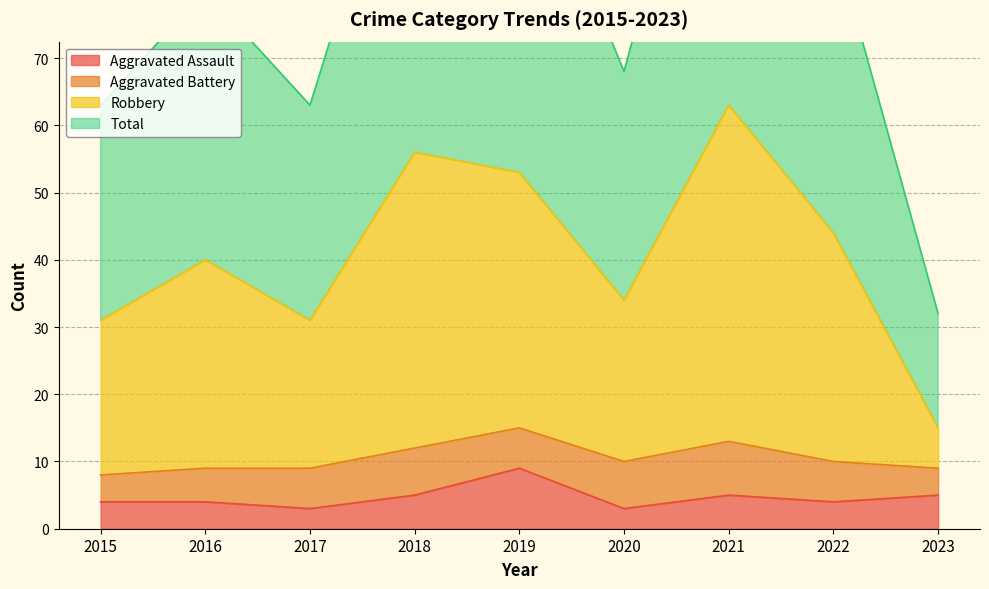

How many values in the Aggravated Assault series are below 4?

2